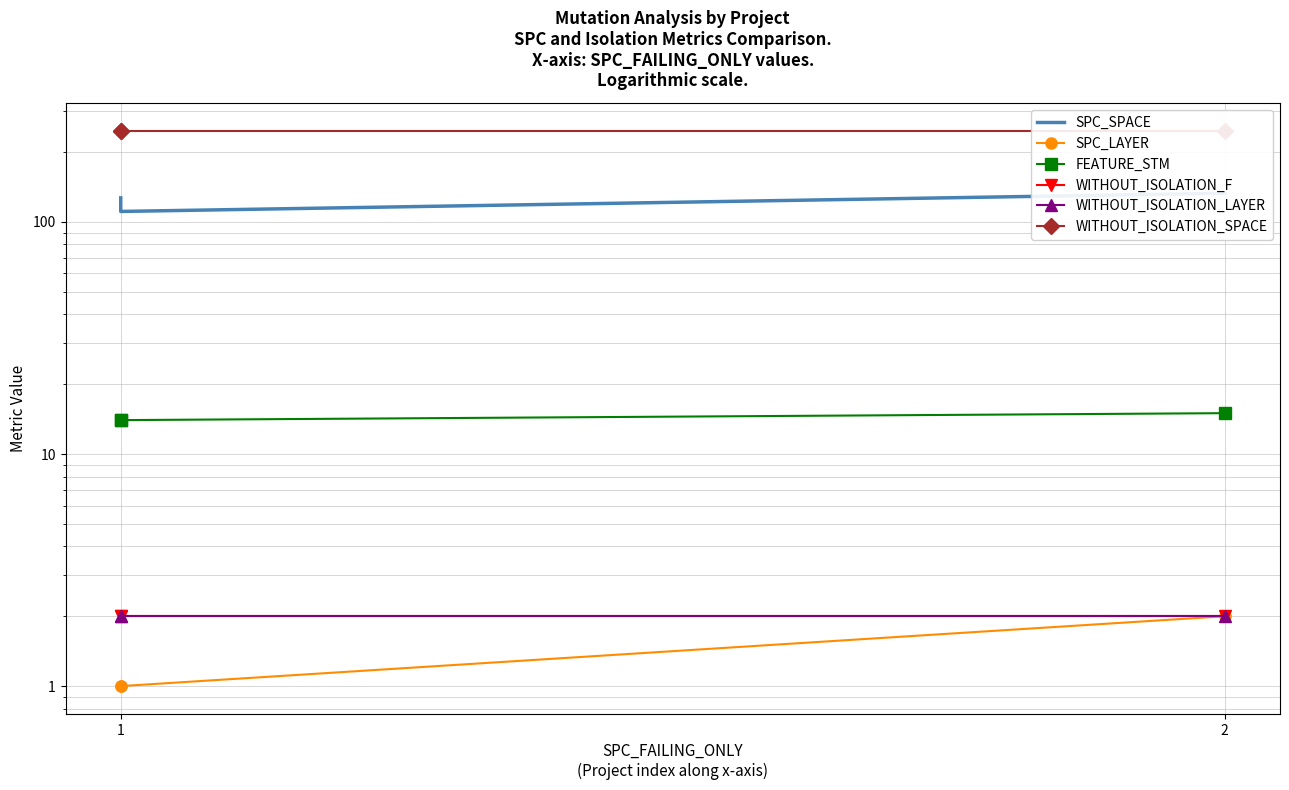

Which category has the lowest value across all series?

1